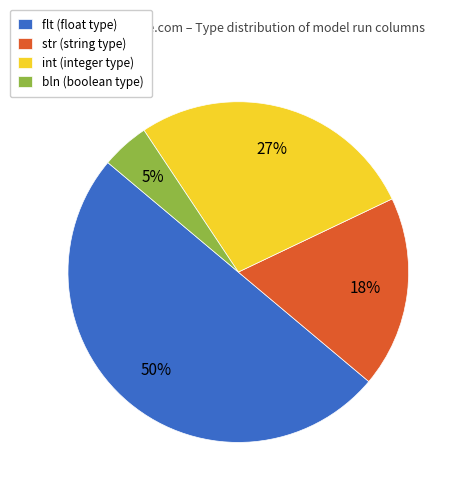

Does bln represent more than half of the total?

No